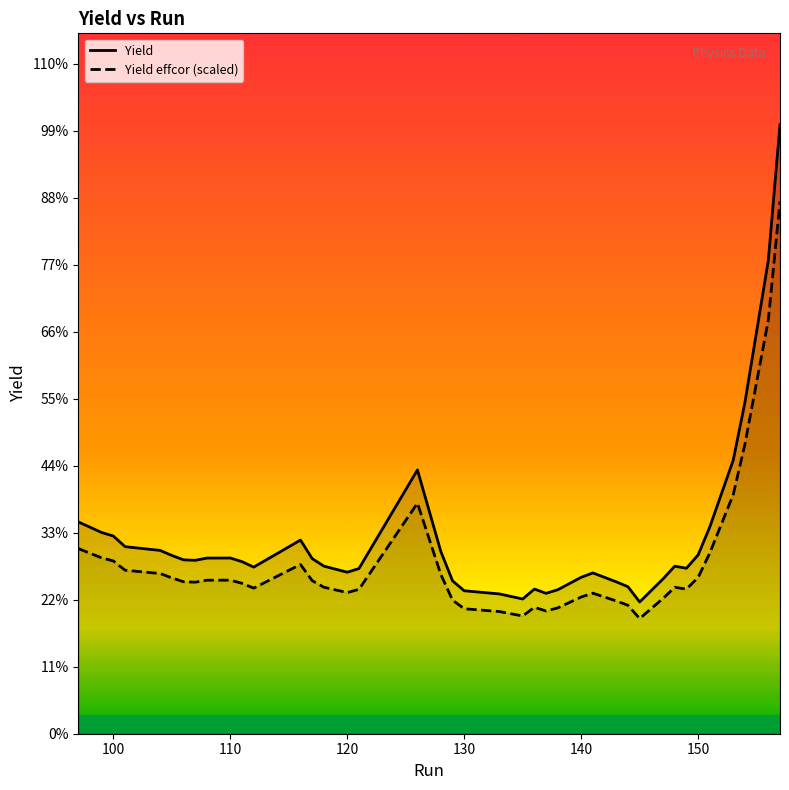

List the series in order of their peak value, lowest first.

Yield effcor (scaled), Yield